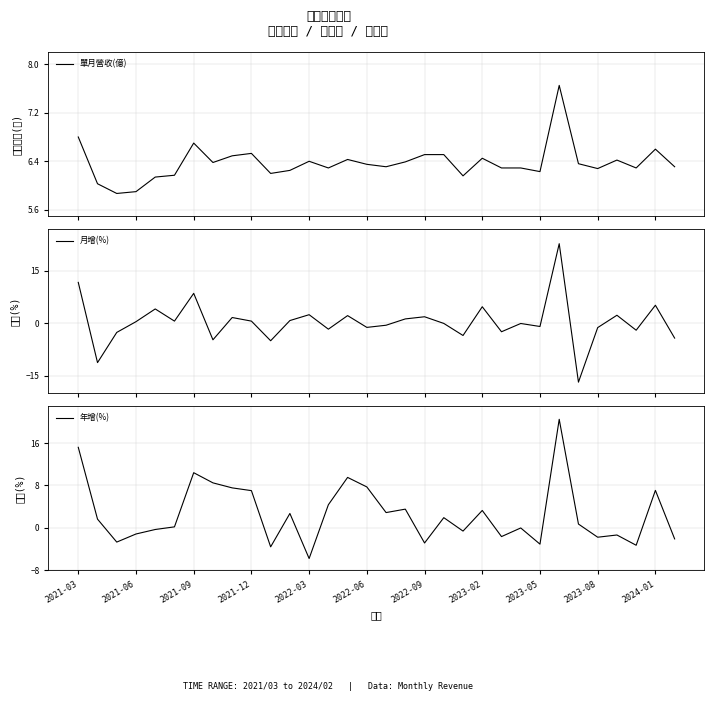

How many categories are shown in the chart?

32